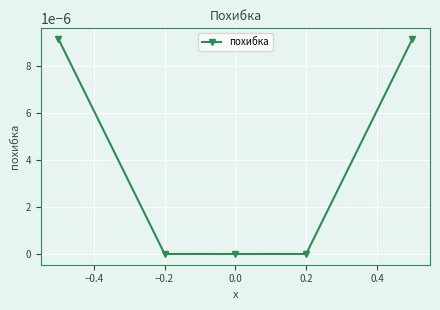

Count the number of data series in this chart.

1